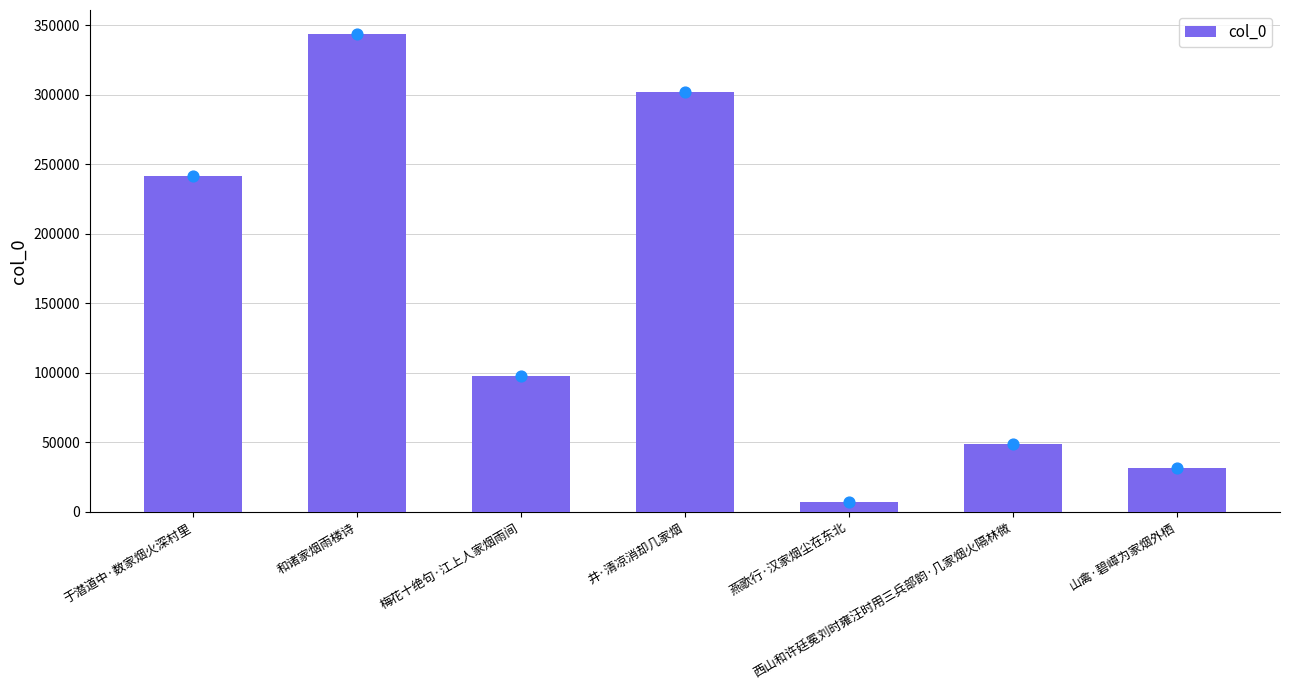

What is the ratio of the value at 梅花十绝句·江上人家烟雨间 to the value at 井·清凉消却几家烟?

0.3